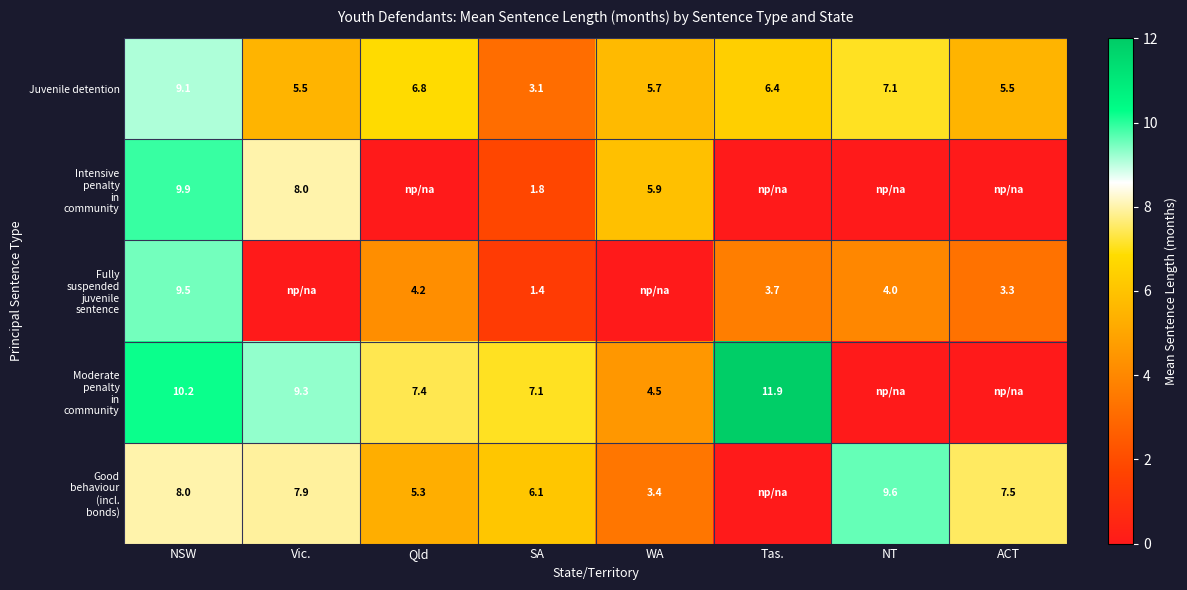

Is it true that Juvenile detention equals 1.3 at SA?

False